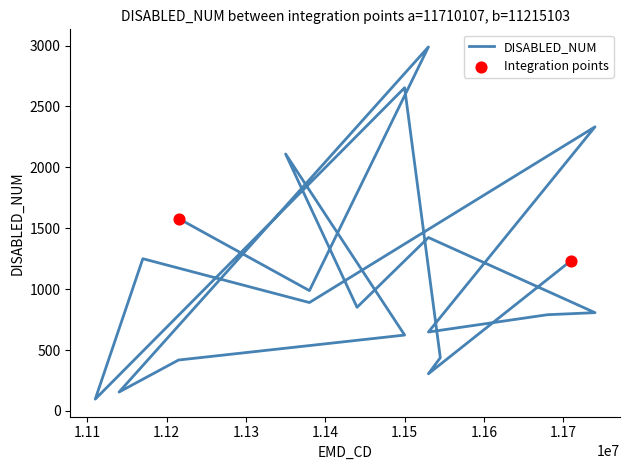

What is the ratio of the value at 11530107 to the value at 11440102?

0.8